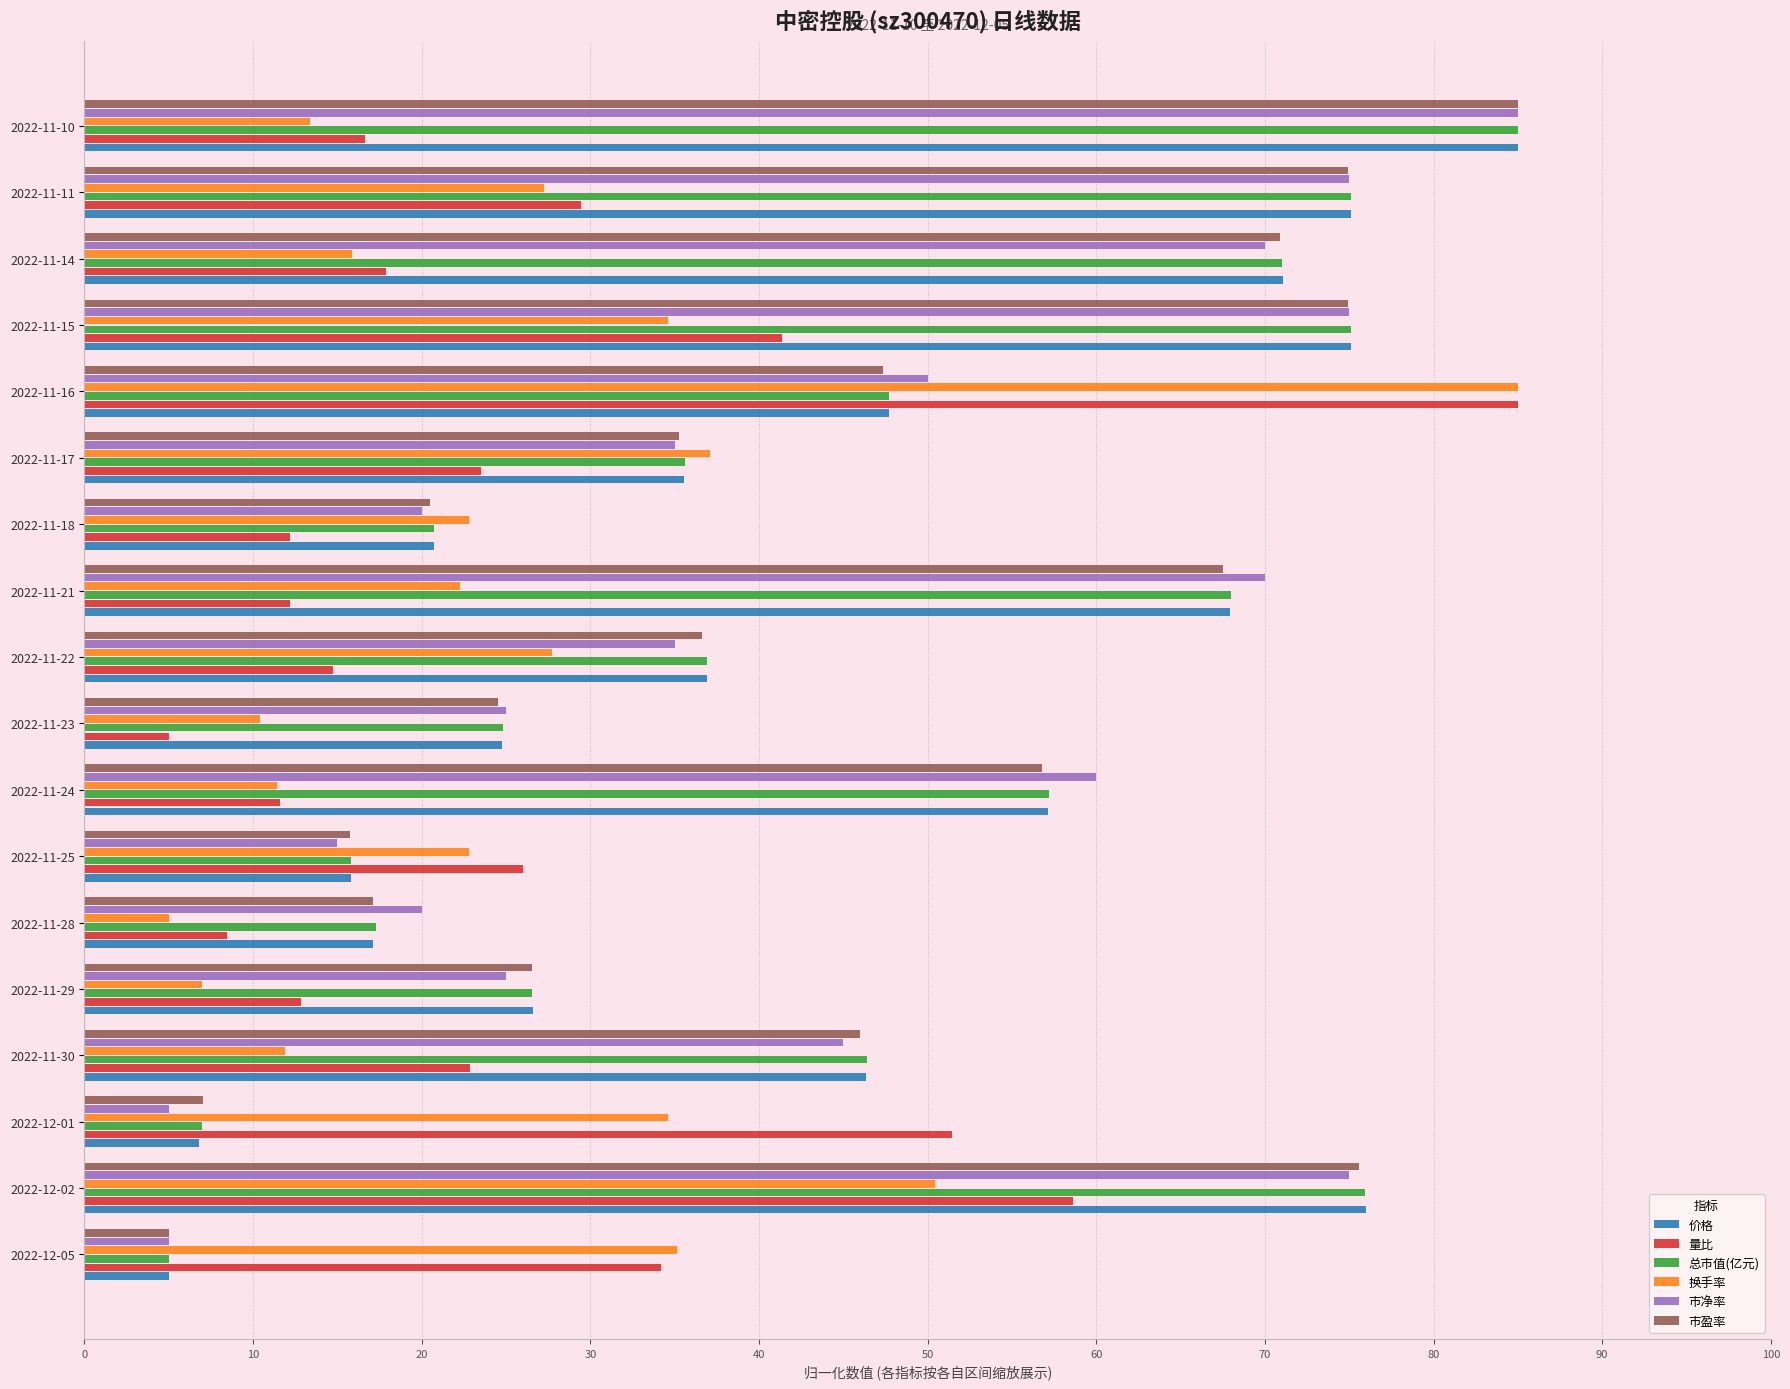

At which label does 换手率 reach its peak?

2022-11-16